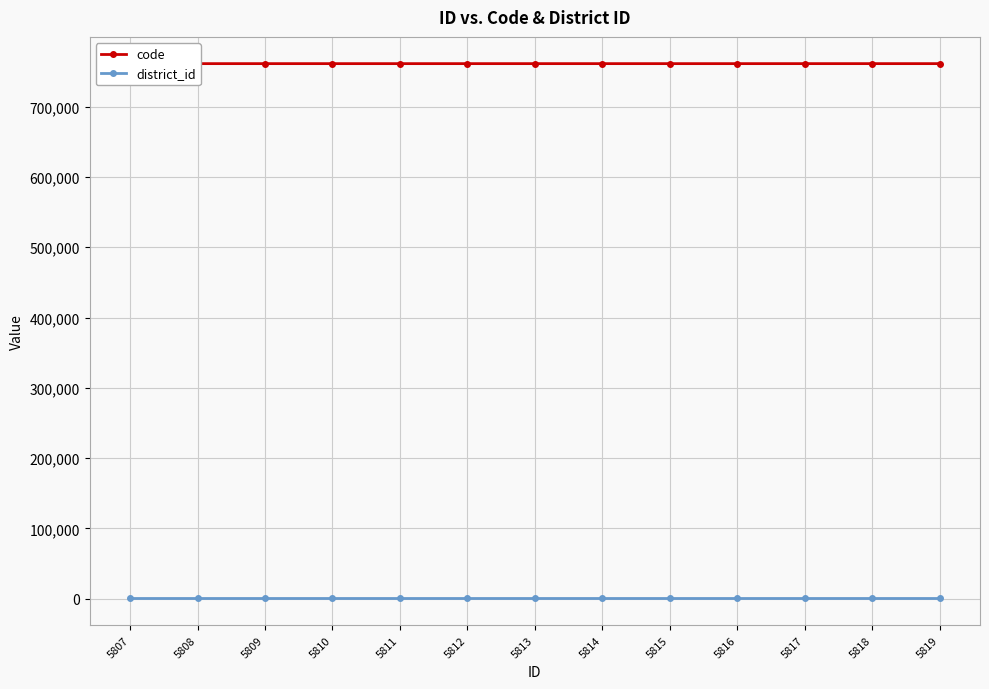

Is the value of district_id at 5815 greater than the value of code at 5812?

No